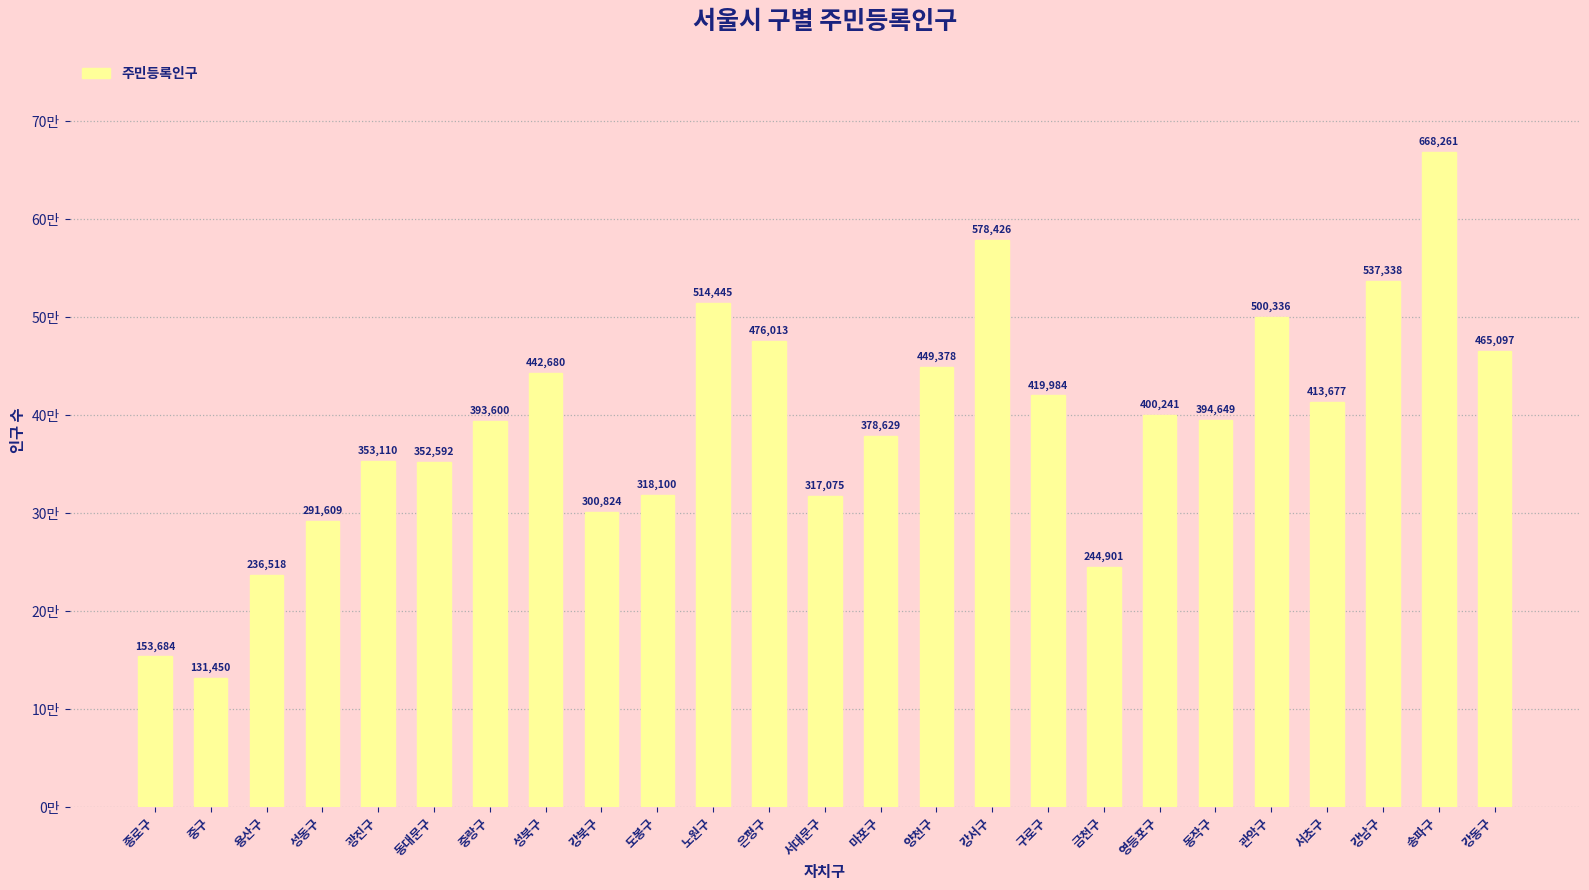

Does the chart contain any negative values?

No